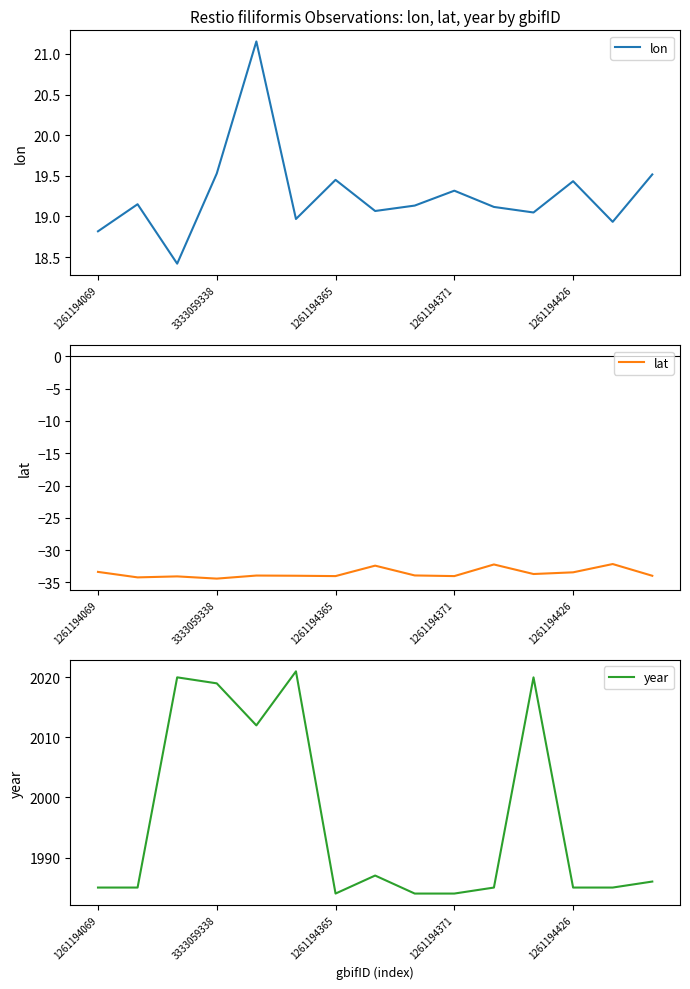

What is the maximum value for year?

2021